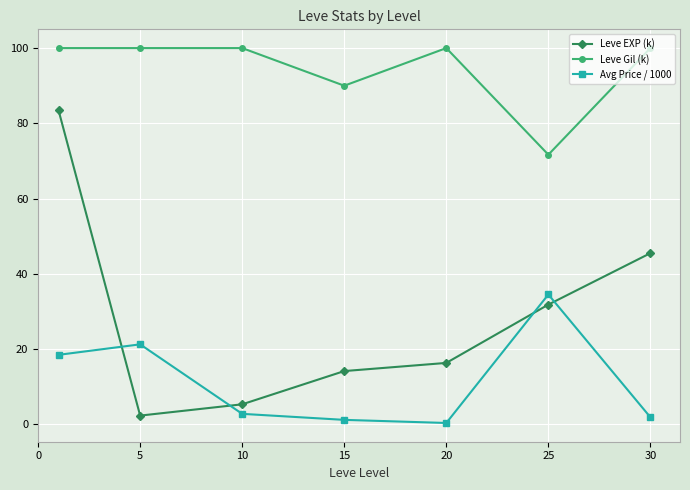

What is the value of the Leve Gil (k) point at the 5th from the left?

100.0